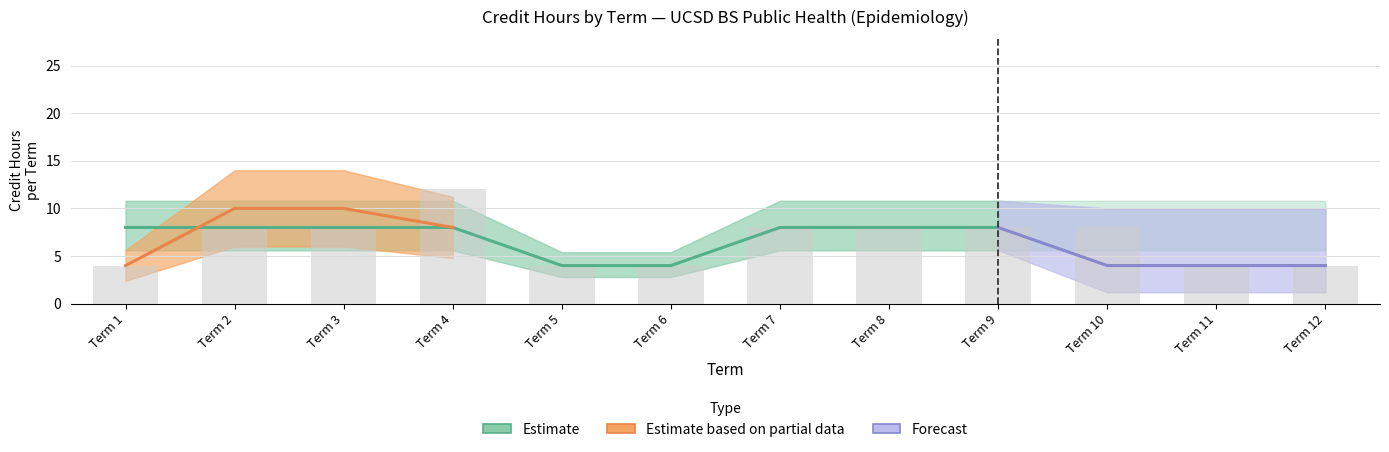

Rank the series at 7 from highest to lowest value.

Estimate, Estimate based on partial data, Forecast